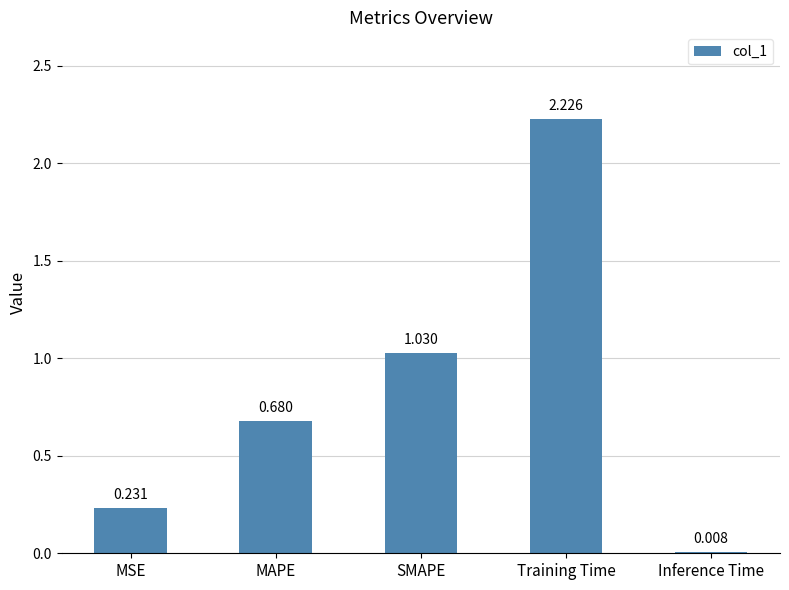

Which label corresponds to the largest value in the chart?

Training Time